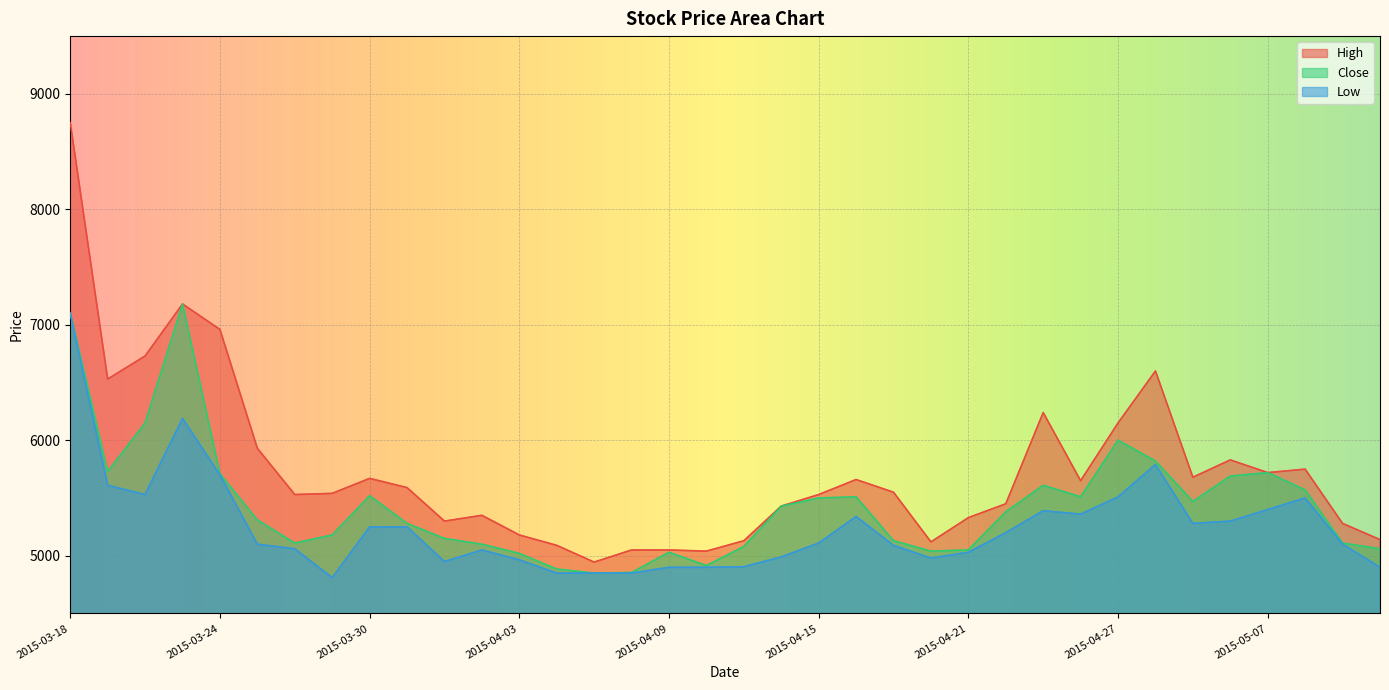

Rank the categories by Close value from highest to lowest.

2015-03-23, 2015-03-18, 2015-03-20, 2015-04-27, 2015-04-28, 2015-03-19, 2015-05-07, 2015-03-24, 2015-05-01, 2015-04-23, 2015-05-08, 2015-03-30, 2015-04-16, 2015-04-24, 2015-04-15, 2015-04-30, 2015-04-14, 2015-04-22, 2015-03-25, 2015-03-31, 2015-03-27, 2015-04-01, 2015-04-17, 2015-03-26, 2015-05-11, 2015-04-02, 2015-04-13, 2015-05-12, 2015-04-21, 2015-04-20, 2015-04-09, 2015-04-03, 2015-04-10, 2015-04-06, 2015-04-08, 2015-04-07